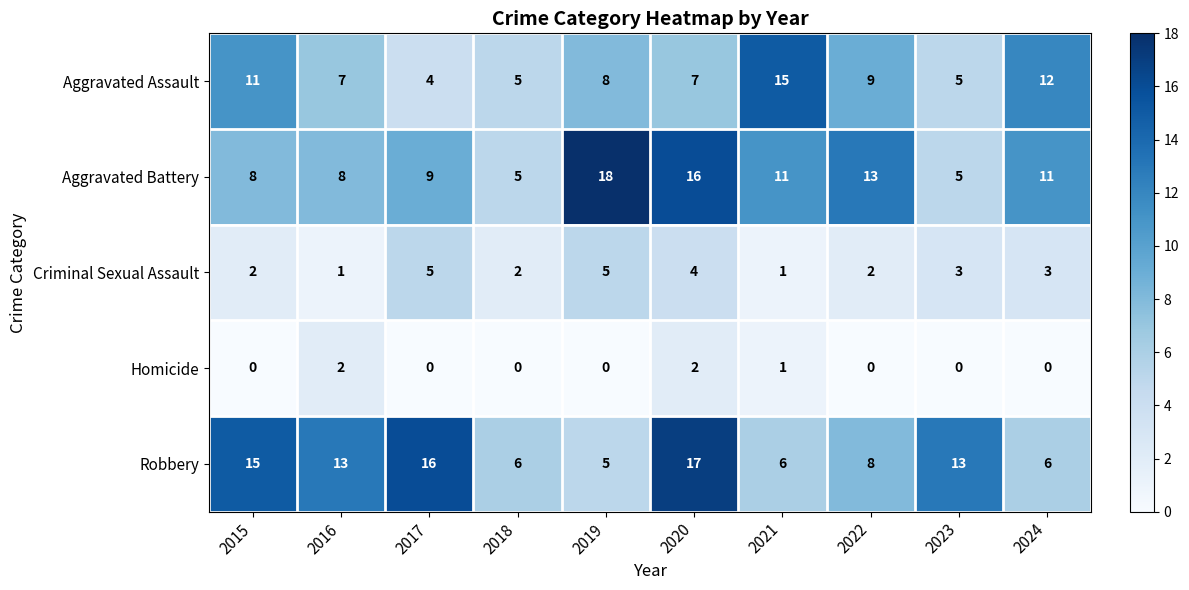

At which category is the sum across all series the highest?

2020